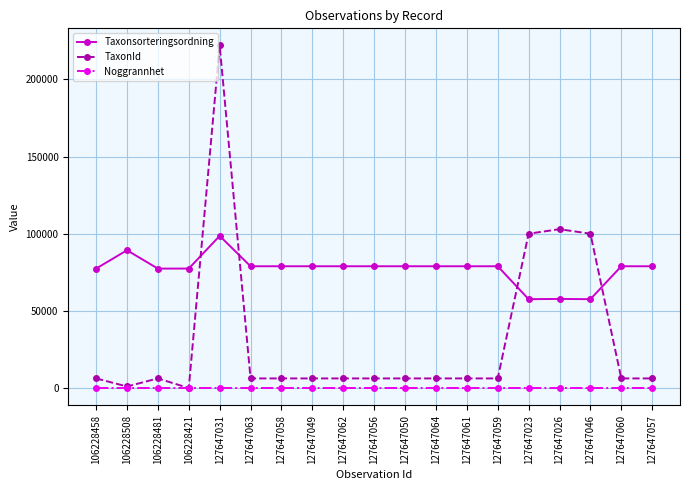

At which category is the sum across all series the highest?

127647031